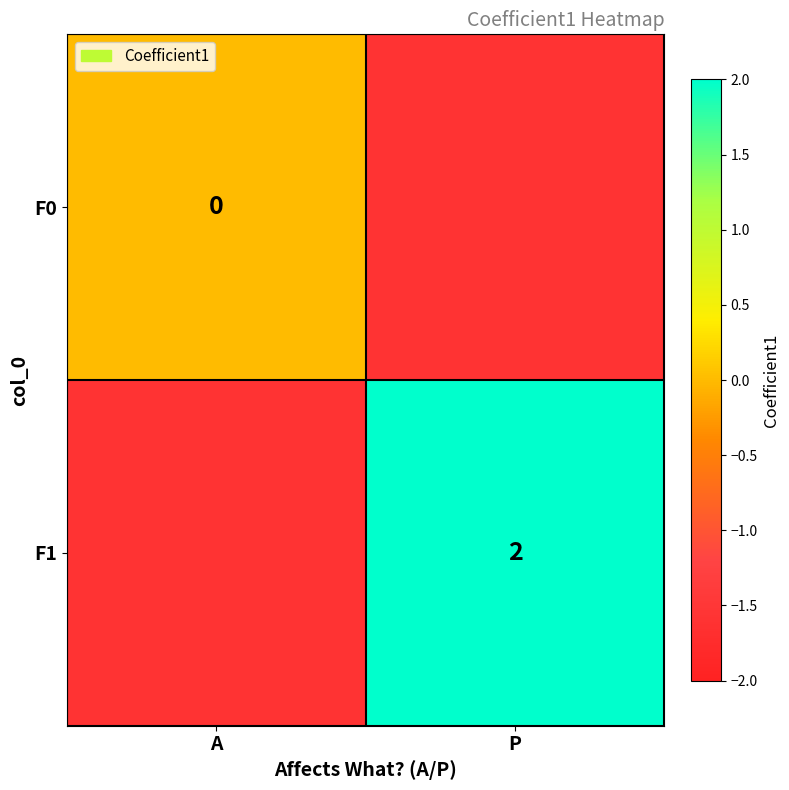

Between A and P, which is larger?

P